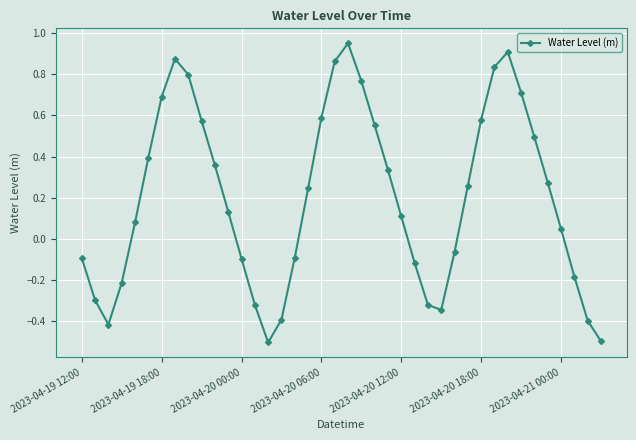

What is the sum of all values?

8.1